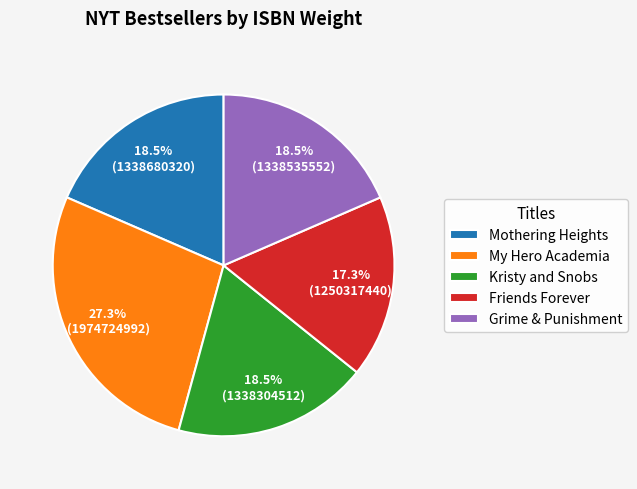

Which has a higher value, Friends Forever or My Hero Academia?

My Hero Academia